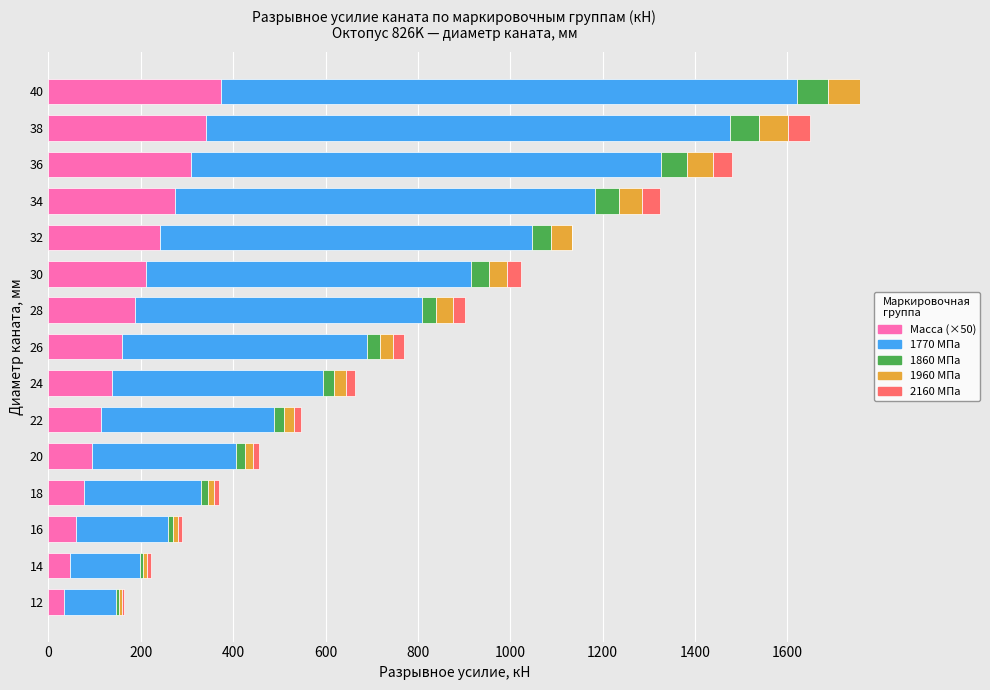

What is the total value across all series at 40?

1758.0